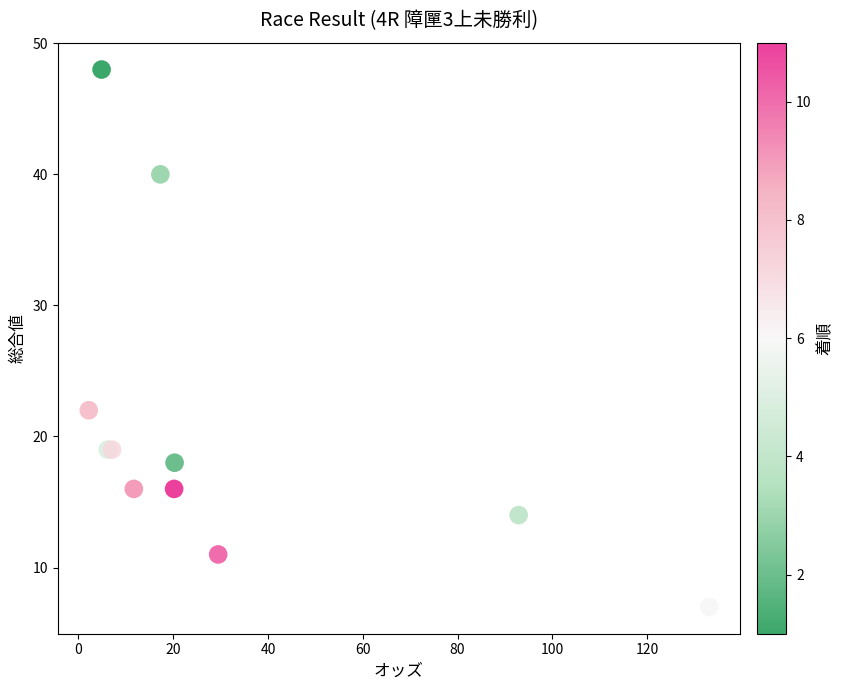

What Y value in the scatter plot is closest to 27?

22